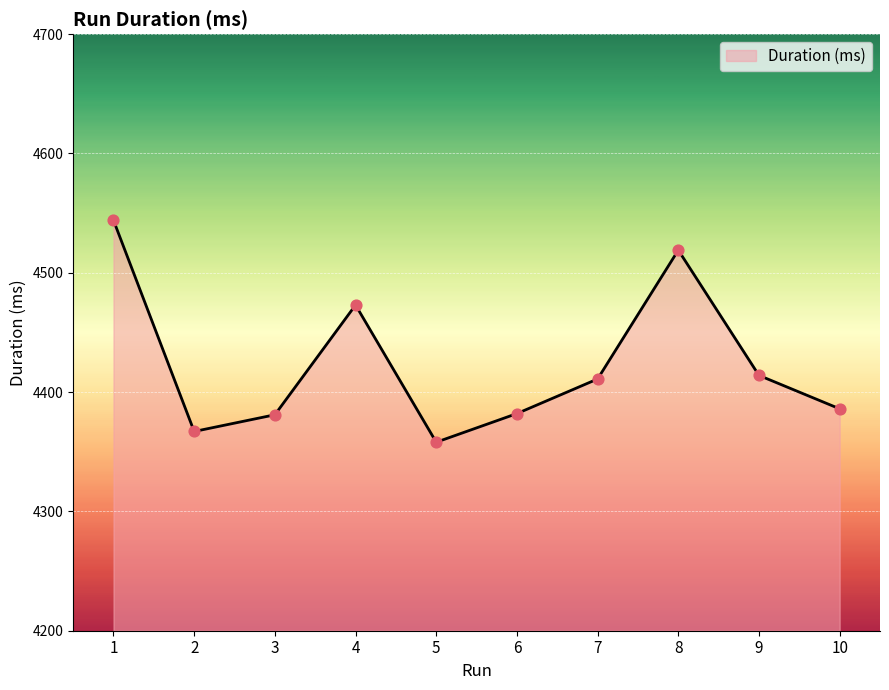

Between 1 and 7, which is larger?

1